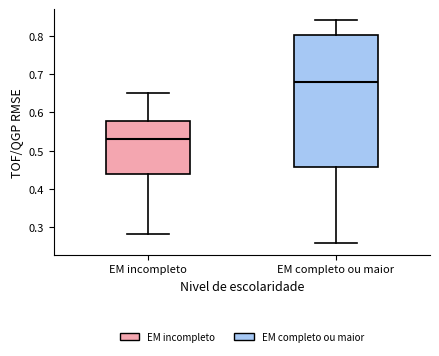

Comparing the boxes themselves (not the whiskers), which one is the tallest?

EM completo ou maior